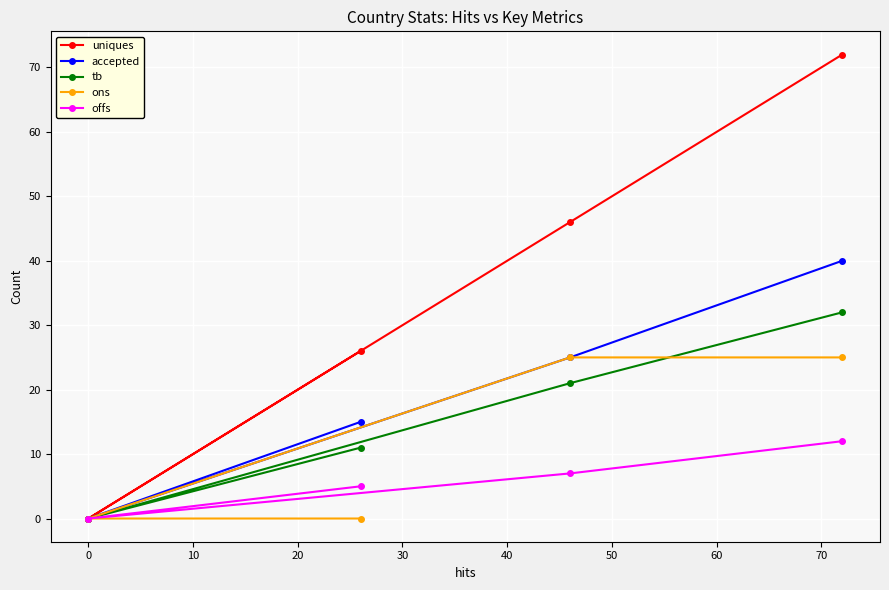

True or false: ons and uniques cross at least once.

False